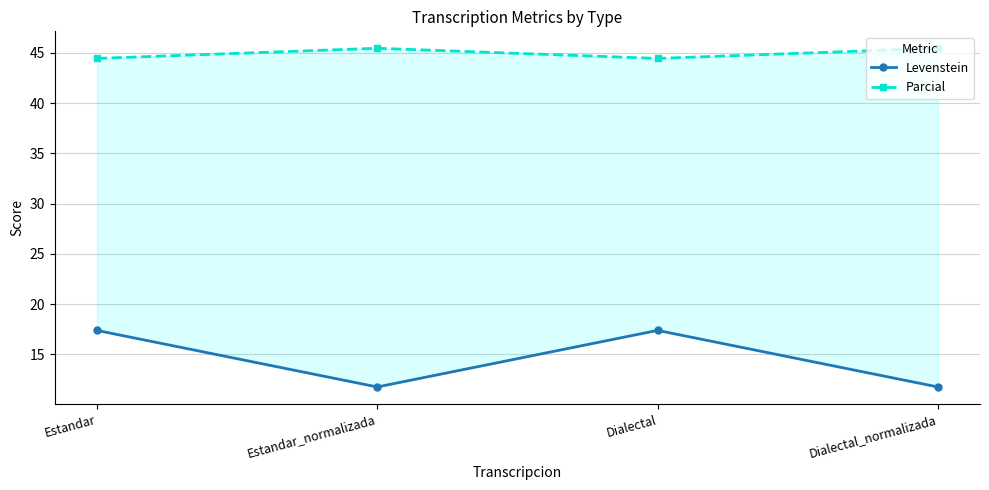

True or false: Parcial and Levenstein cross at least once.

False